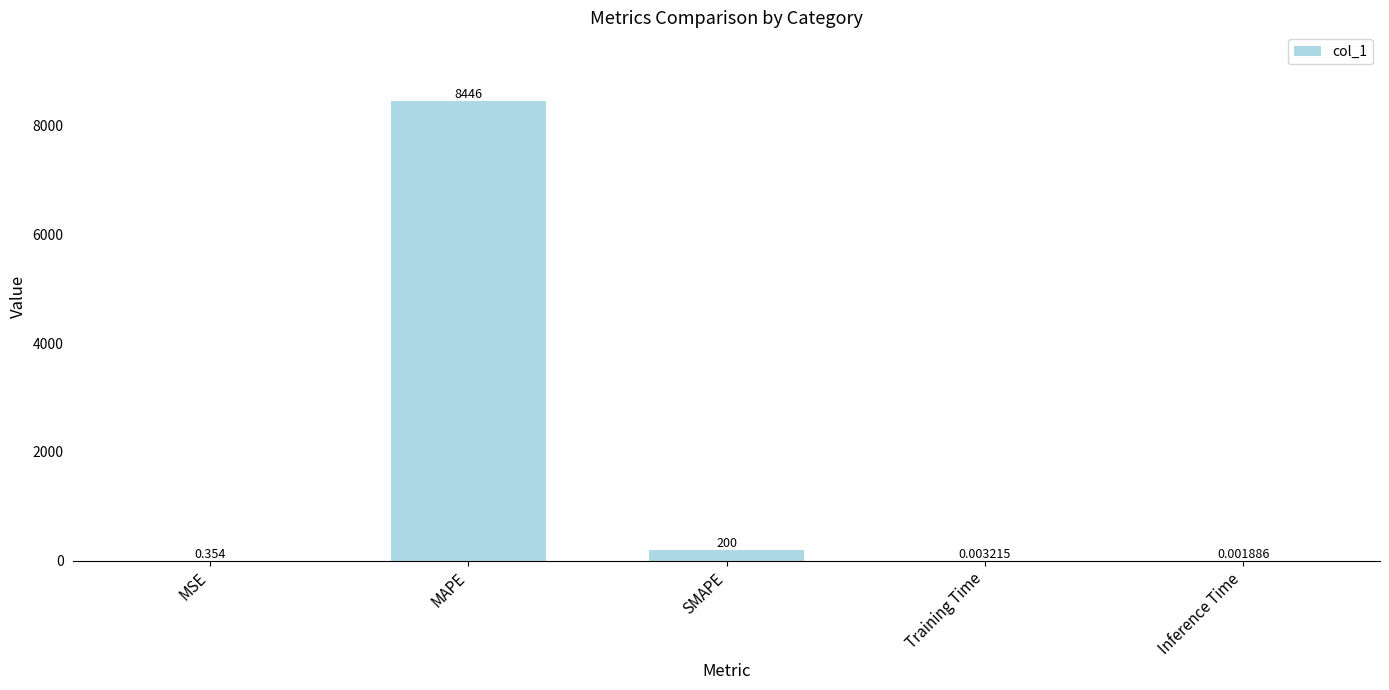

Which has a higher value, MAPE or SMAPE?

MAPE